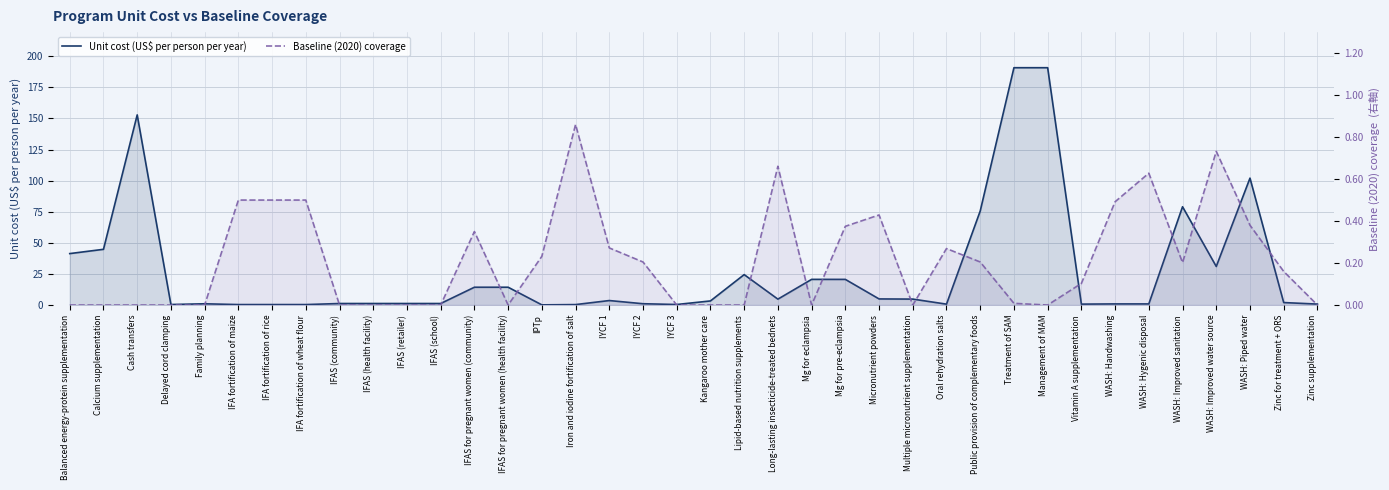

What is the value of the Unit cost (US$ per person per year) point at the 3rd from the left?

152.8